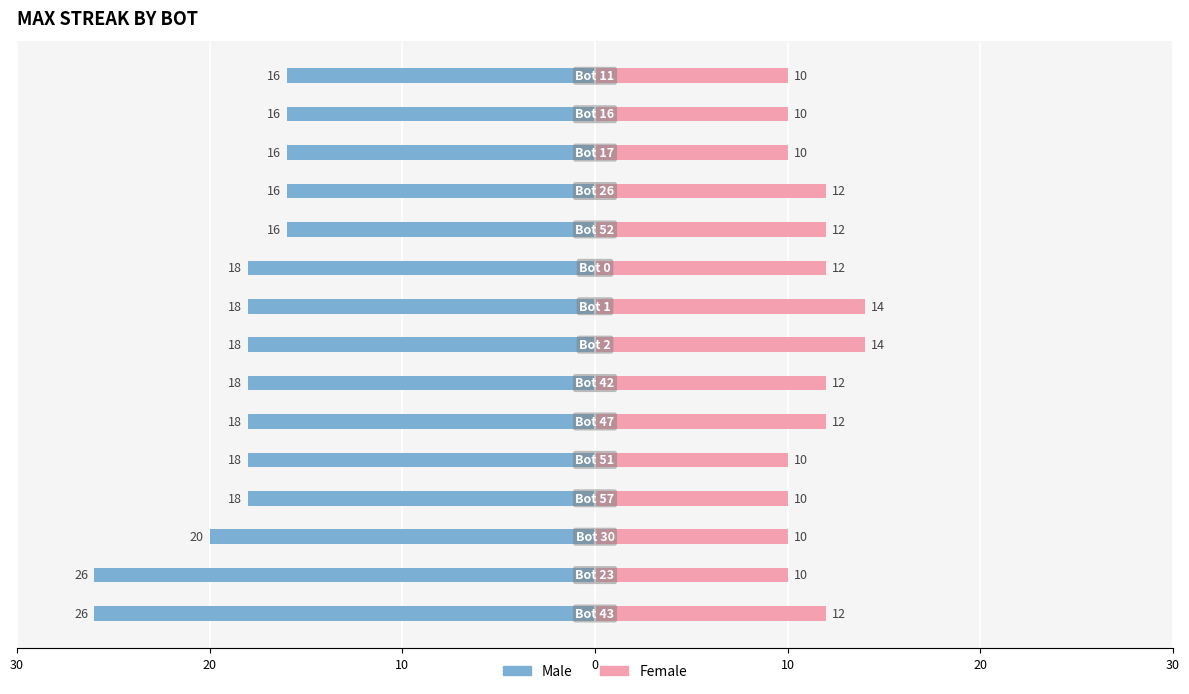

What is the approximate value of Female at 8?

14